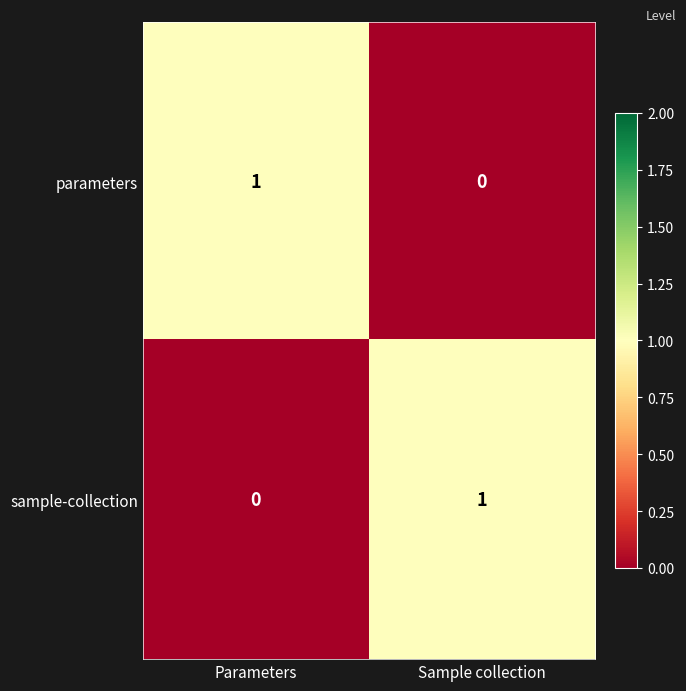

List the labels in order of sample-collection value, largest first.

Sample collection, Parameters